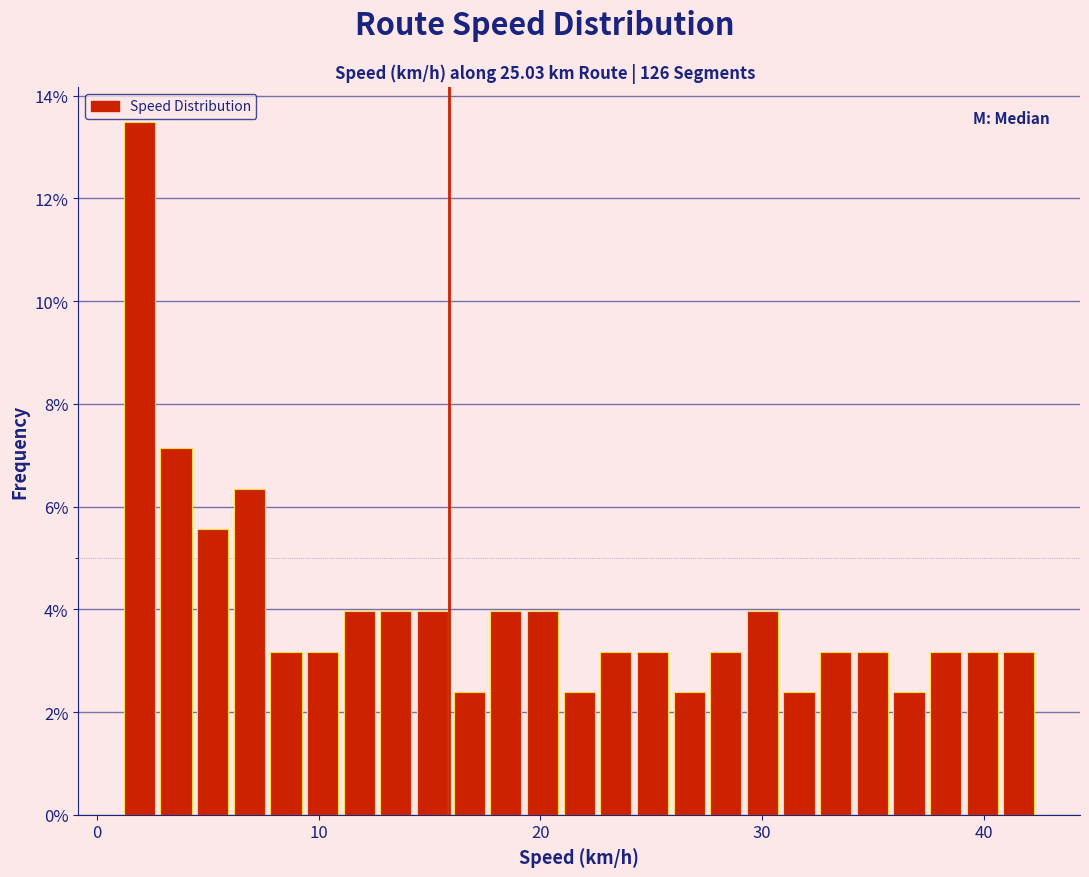

Read against the x-axis, roughly where is the centre of the tallest bar?

2